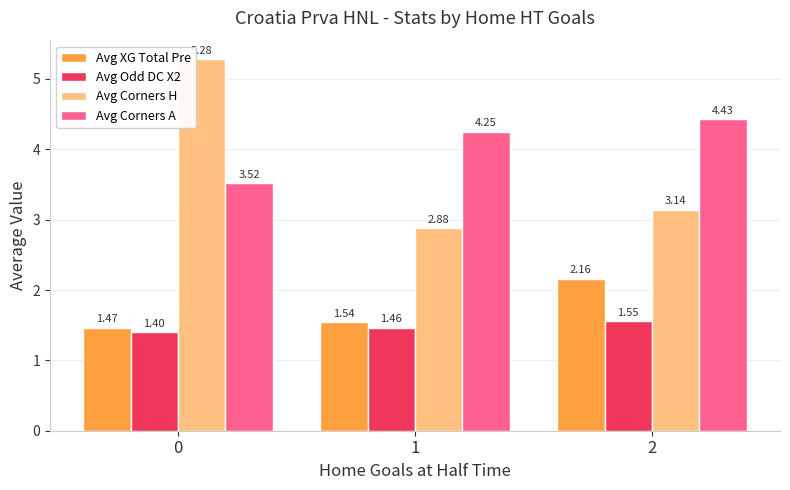

What is the average value of the Avg XG Total Pre series?

1.7